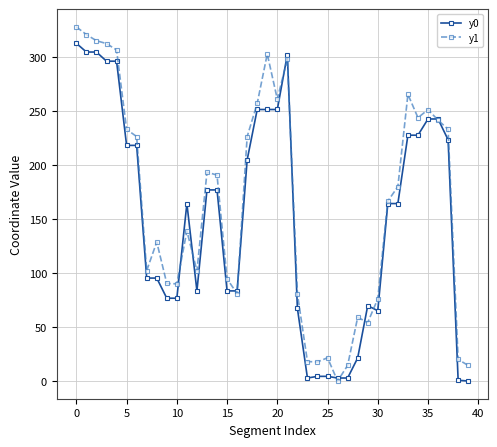

True or false: y0 has more than 1 points higher than both neighbors.

True